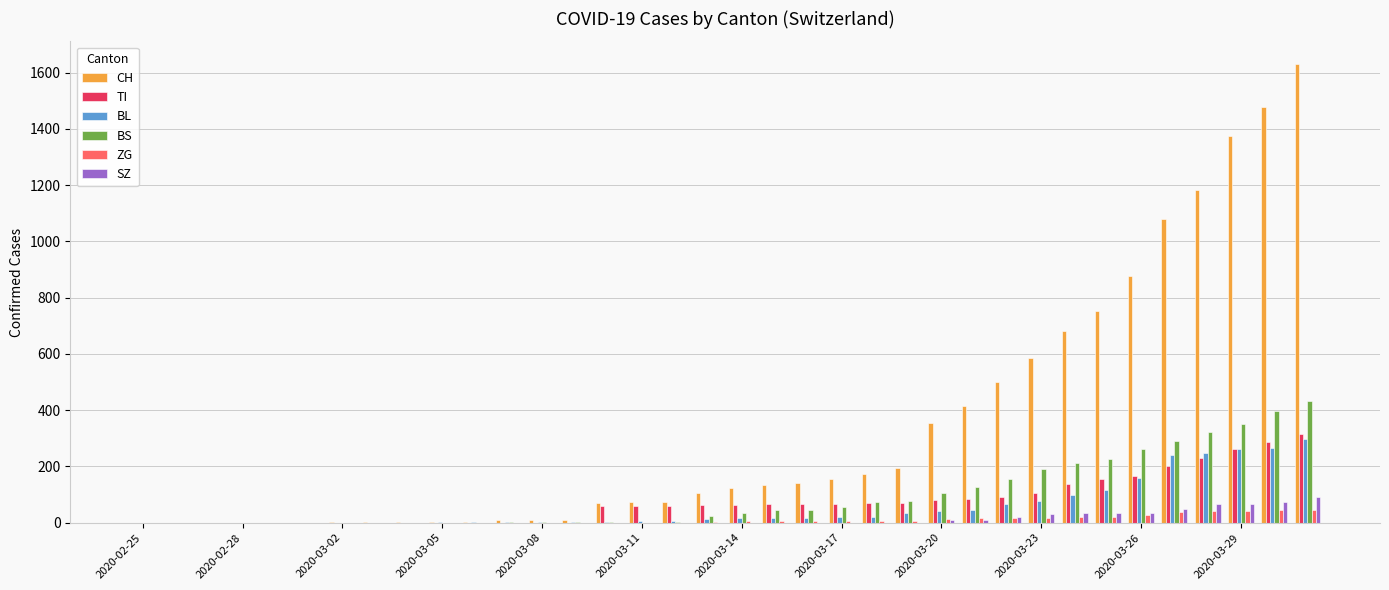

Which series has the largest total across all categories?

CH